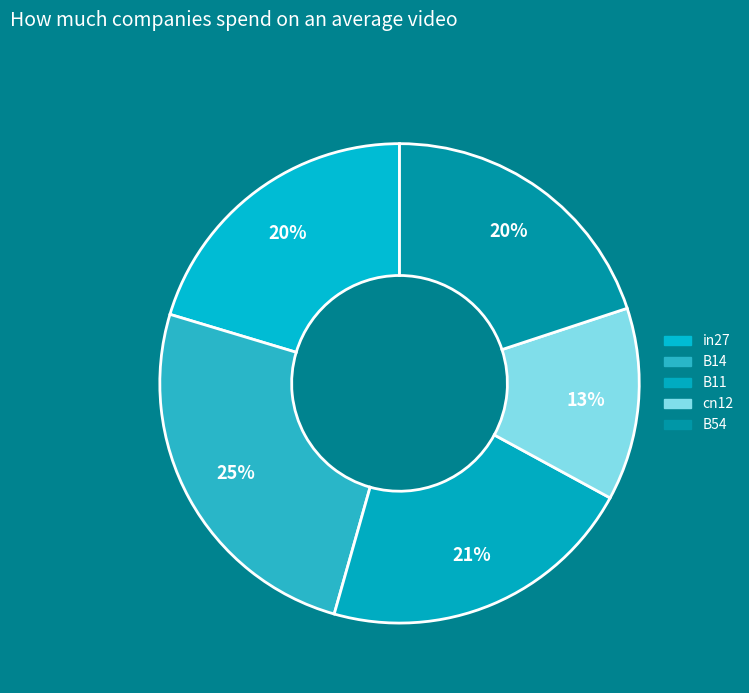

What is the largest slice in the pie chart?

B14